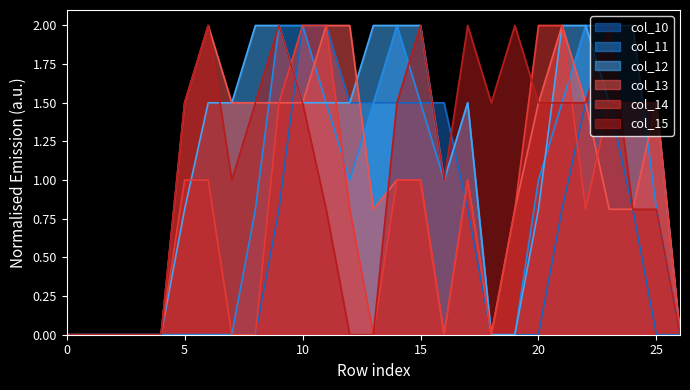

How many positive values does the col_15 series have?

19